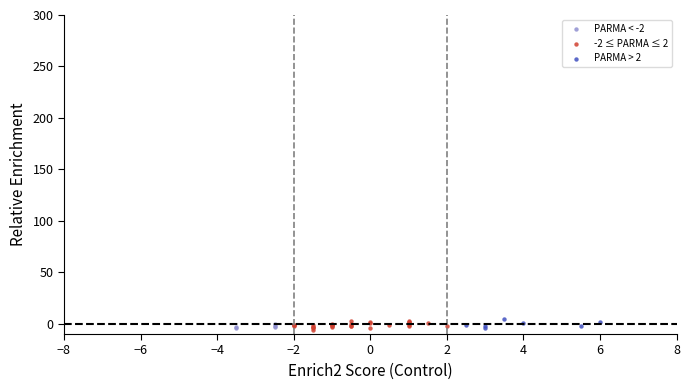

What are all the series names shown in the legend?

PARMA < -2, -2 ≤ PARMA ≤ 2, PARMA > 2